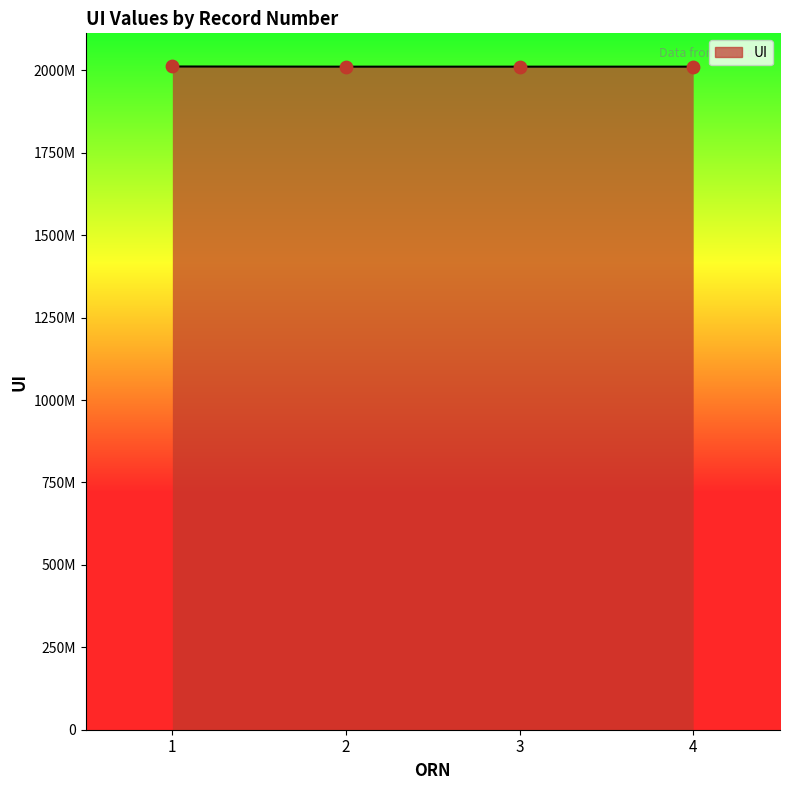

What is the change in value from 2 to 4?

-1431